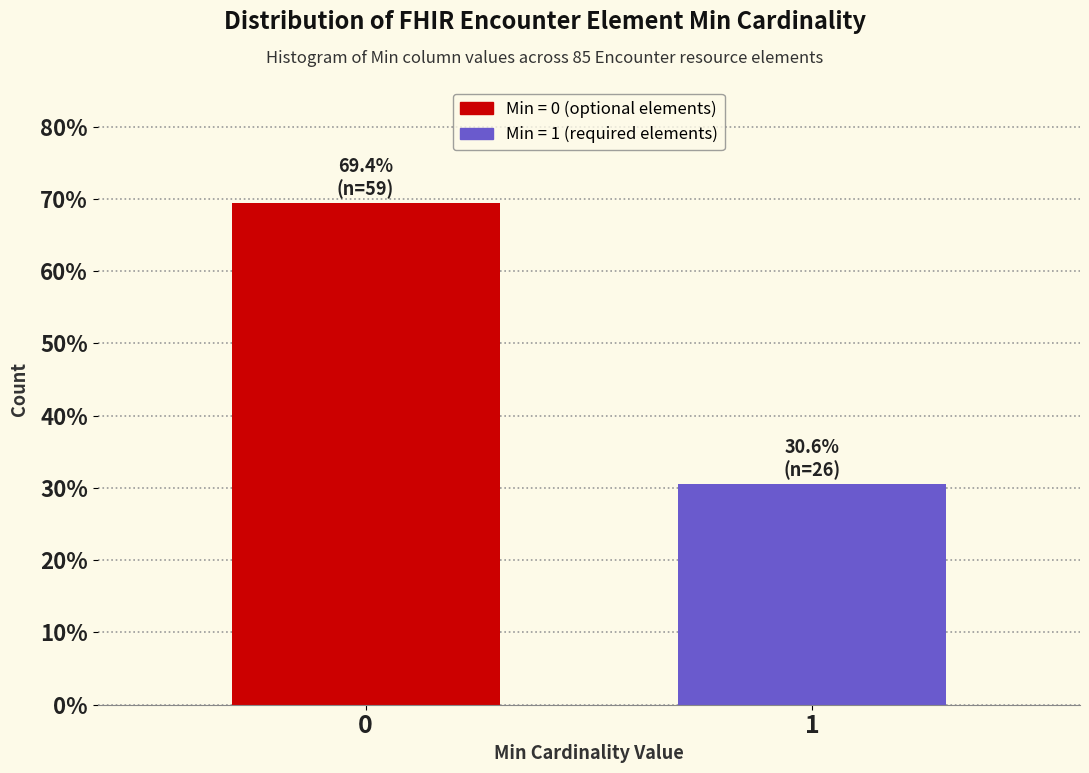

Reading left to right, list all the values displayed in this chart.

69.4	30.6